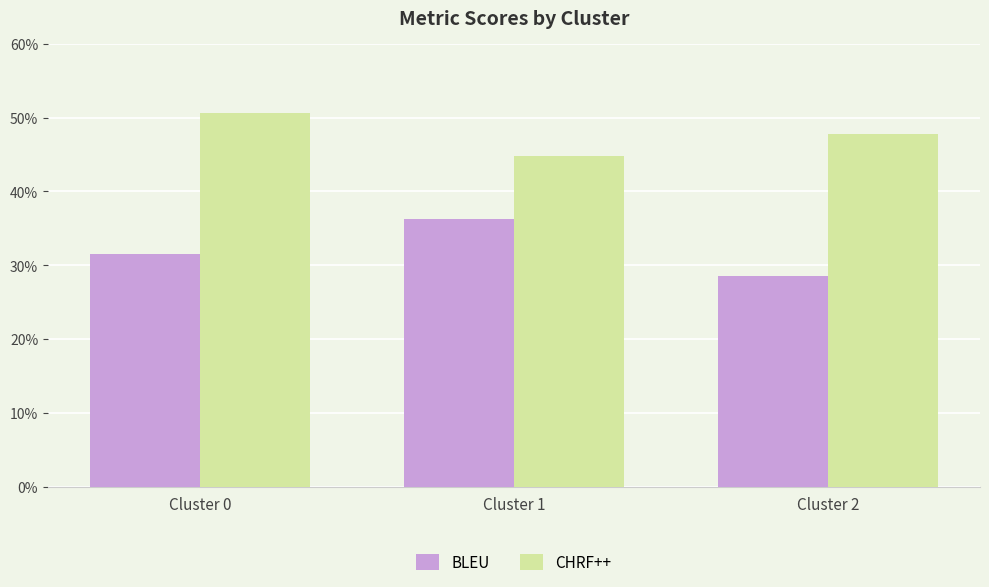

What is the difference between the maximum and minimum values in the CHRF++ series?

5.7